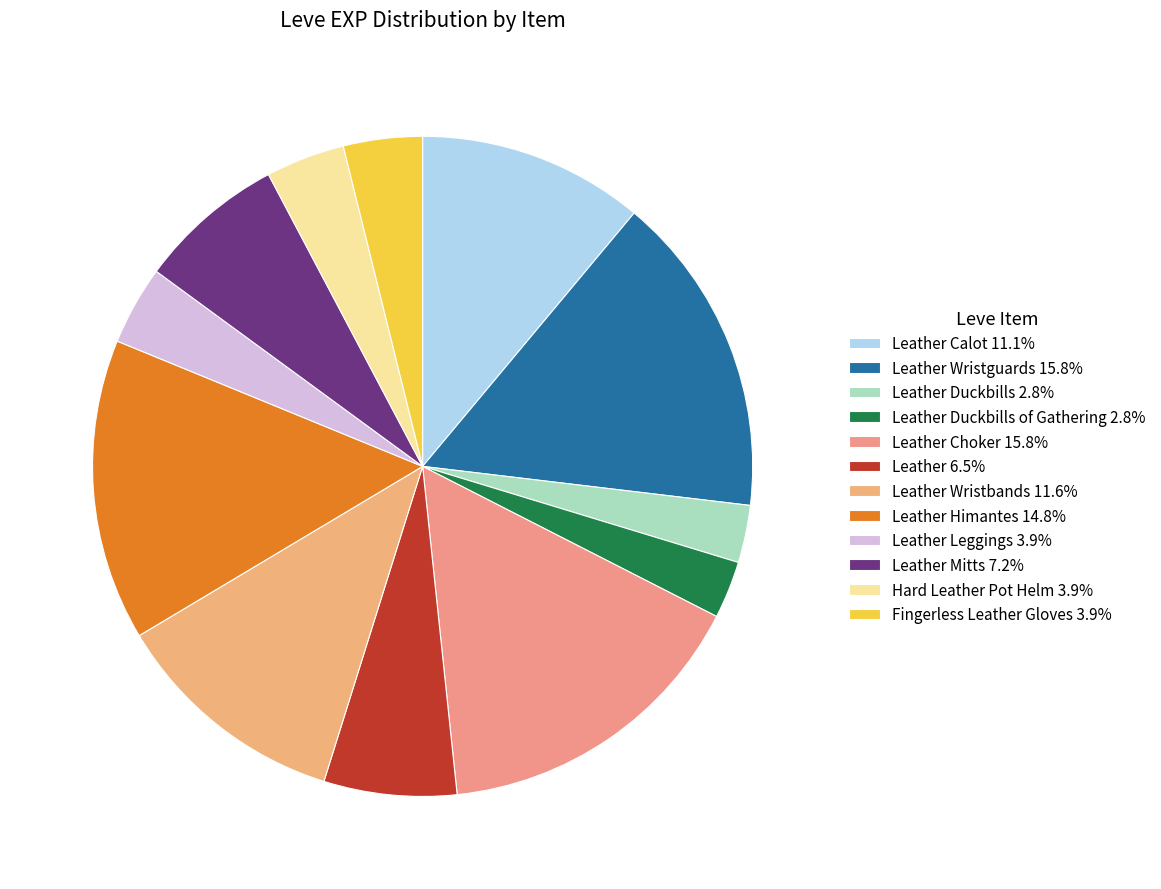

How many slices are in this pie chart?

12